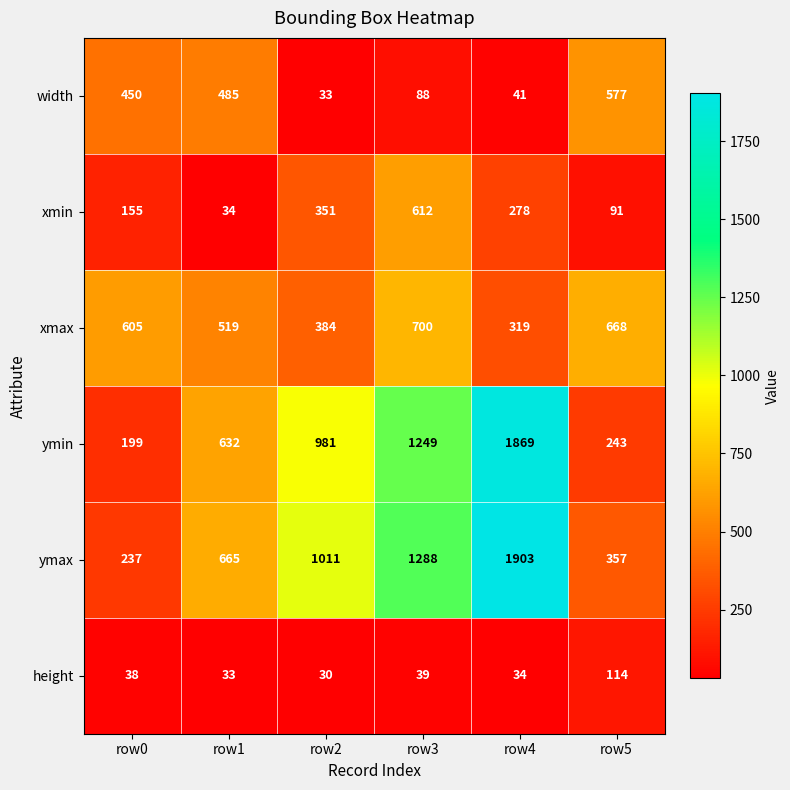

Is it true that ymax equals 237 at row0?

True